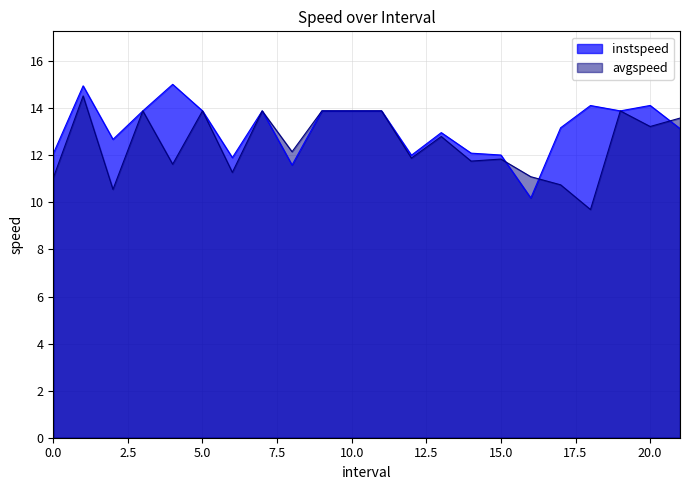

Is it true that avgspeed equals 12.8 at 13.0?

True